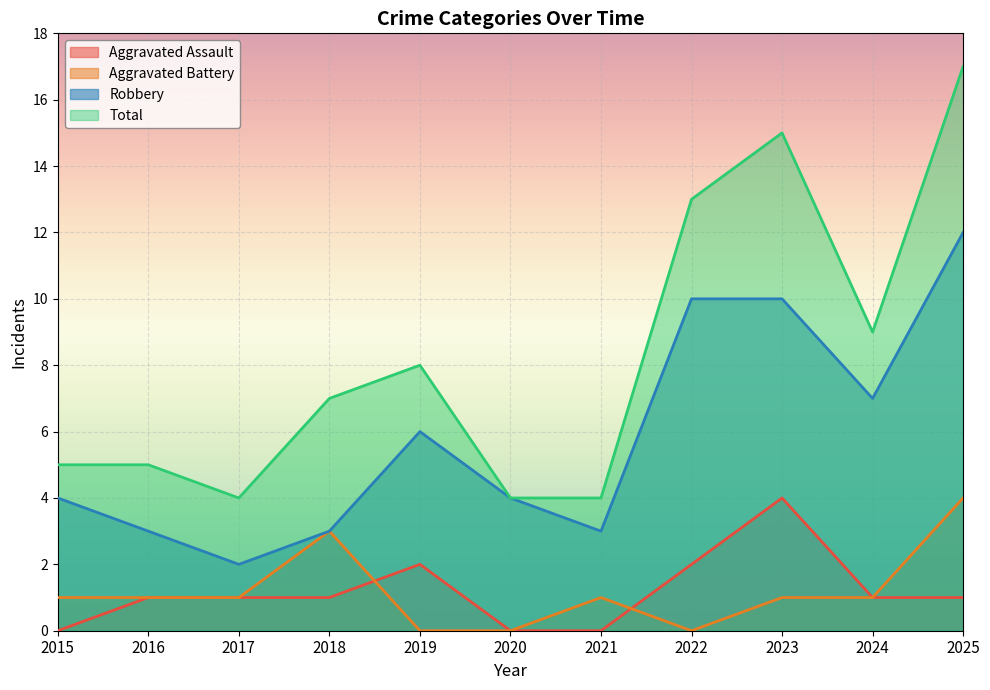

At which label is Robbery closest to 7?

2024